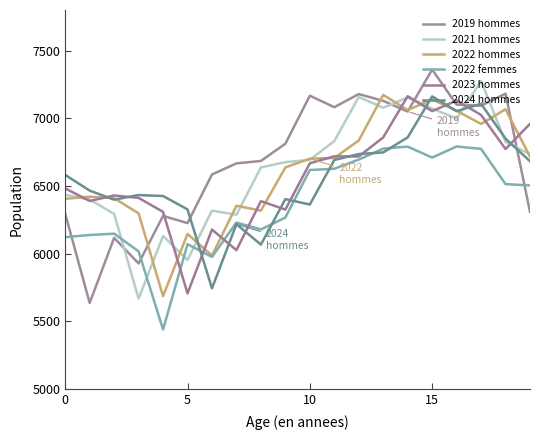

Does the chart have visible grid lines?

No